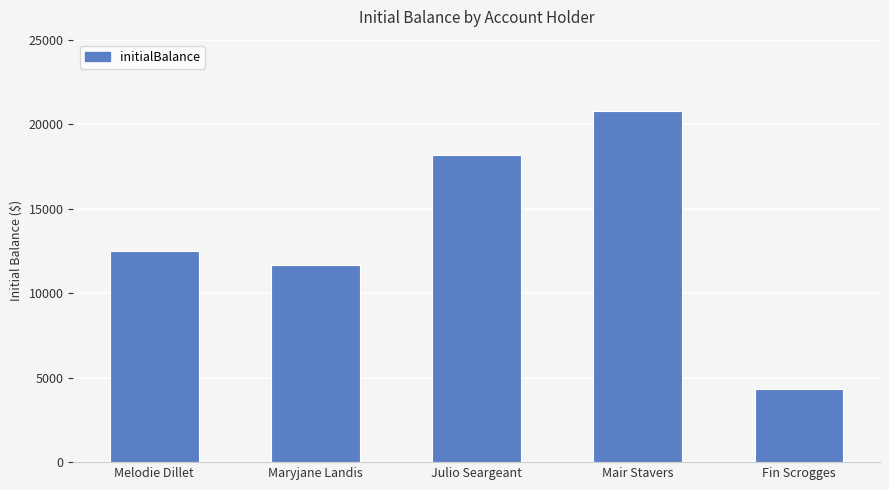

The value at Melodie Dillet is 6817. True or false?

False